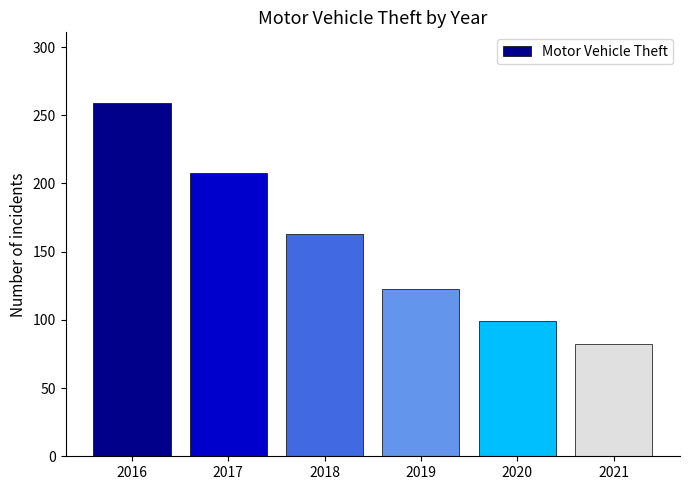

The chart shows a value of 82 at 2021. True or false?

True